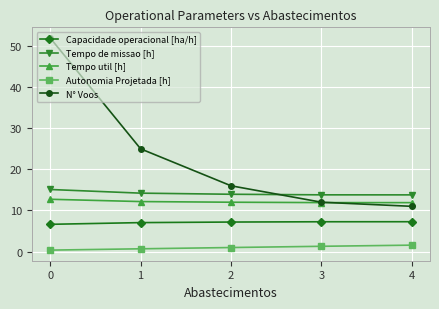

At which label is N° Voos closest to 31?

1